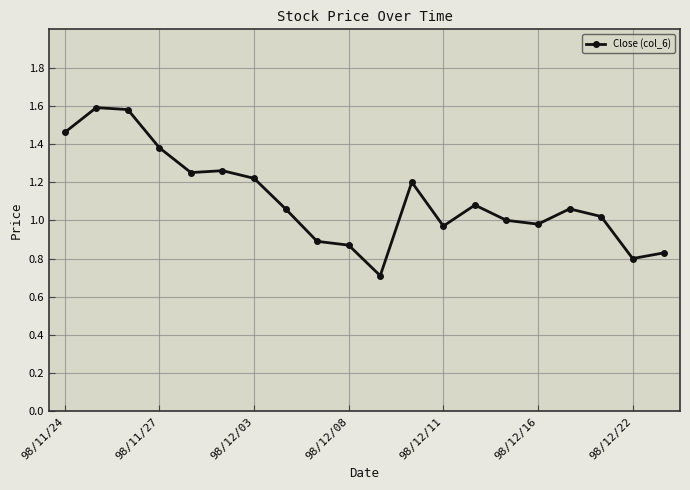

What is the sum of all values?

22.2